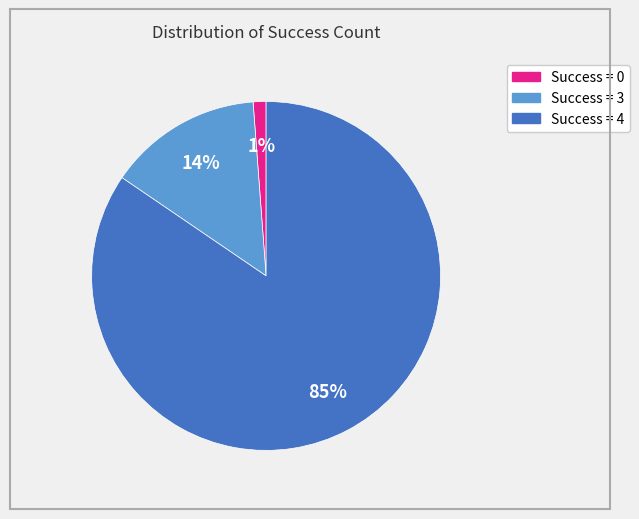

To the nearest percent, what is the average slice percentage?

33%